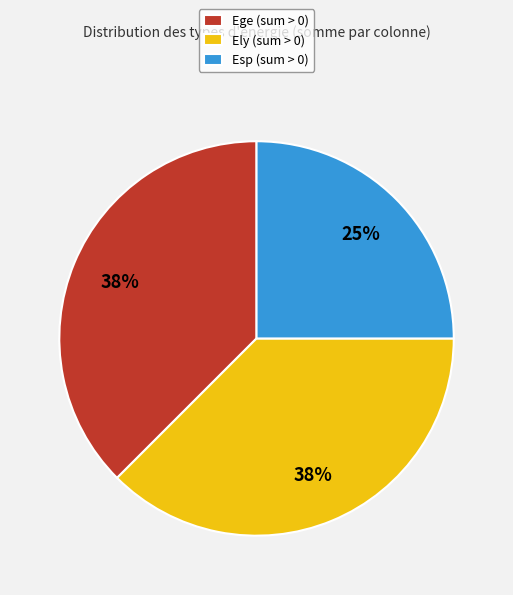

To the nearest percent, what is the average slice percentage?

33%